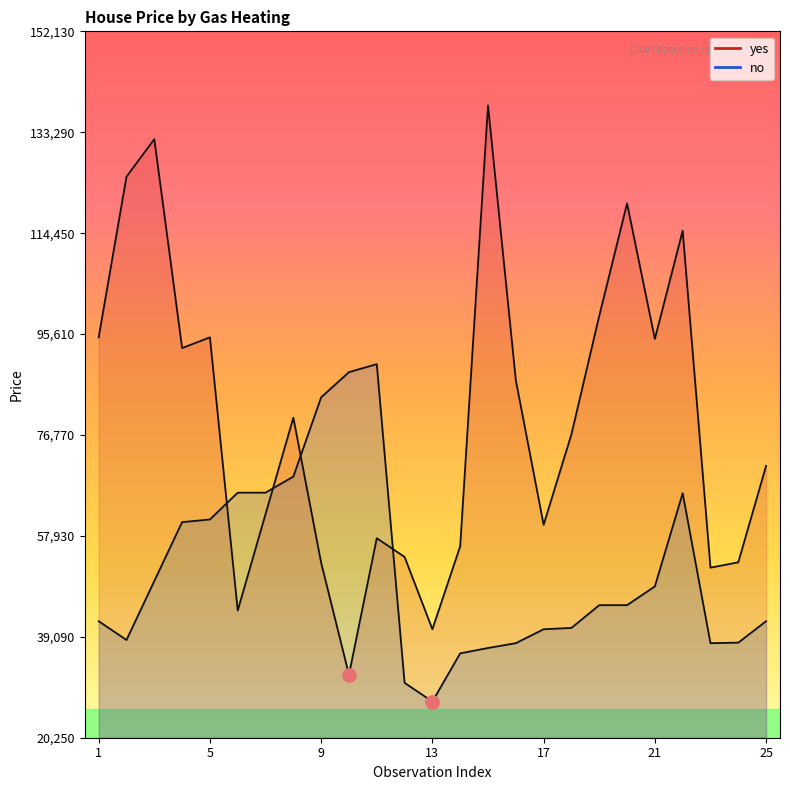

Which series has the largest total across all categories?

yes